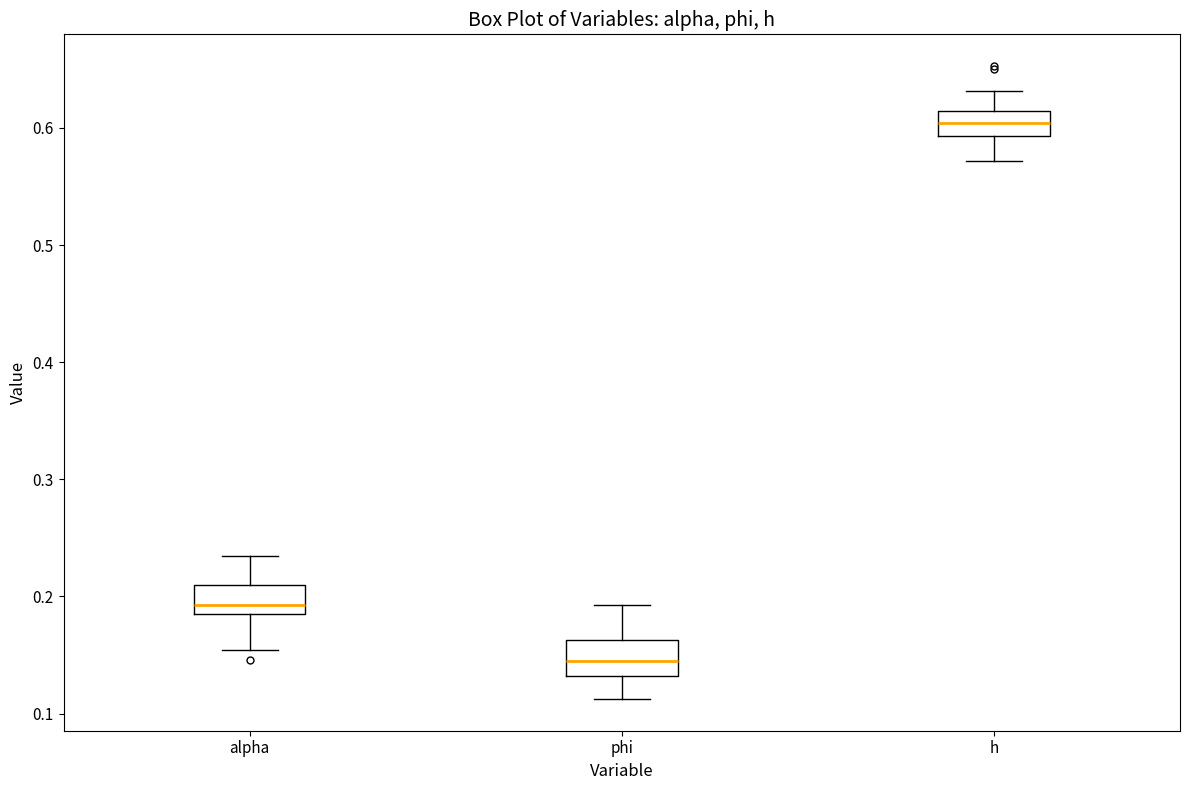

Reading left to right, transcribe this box plot: for each box, give where its median line is, the range the box spans, and where its two whiskers end, as read against the y-axis. The values are not printed on the chart, so give them approximately, as read against the axis.

alpha: median 0.19, box 0.18 to 0.21, whiskers 0.15 to 0.23
phi: median 0.14, box 0.13 to 0.16, whiskers 0.11 to 0.19
h: median 0.60, box 0.59 to 0.61, whiskers 0.57 to 0.63